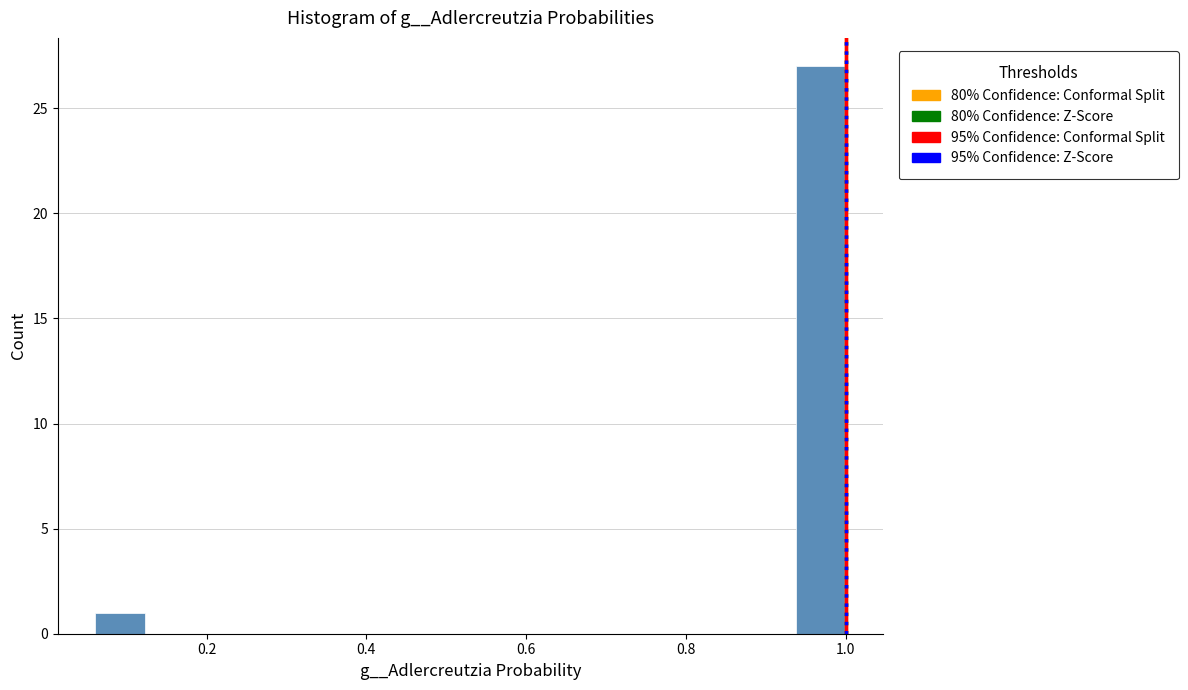

Read against the x-axis, roughly where is the centre of the tallest bar?

0.96